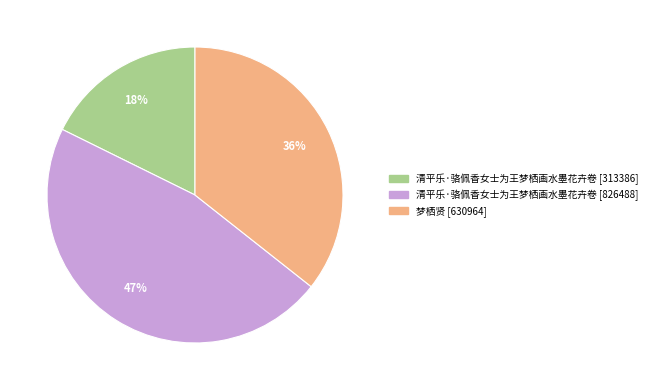

To the nearest percent, what is the average slice percentage?

33%